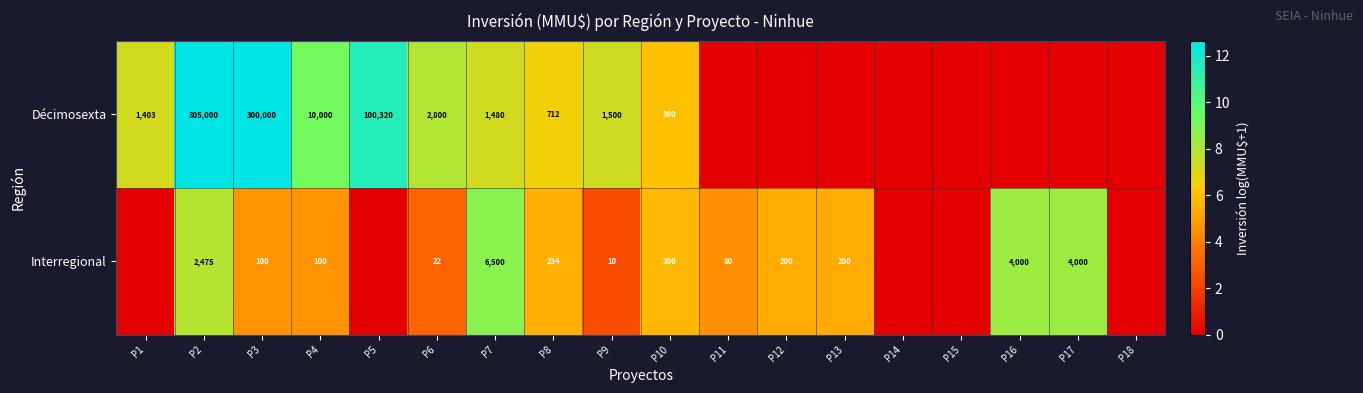

What is the sum of the Interregional values at P10 and P17?

4300